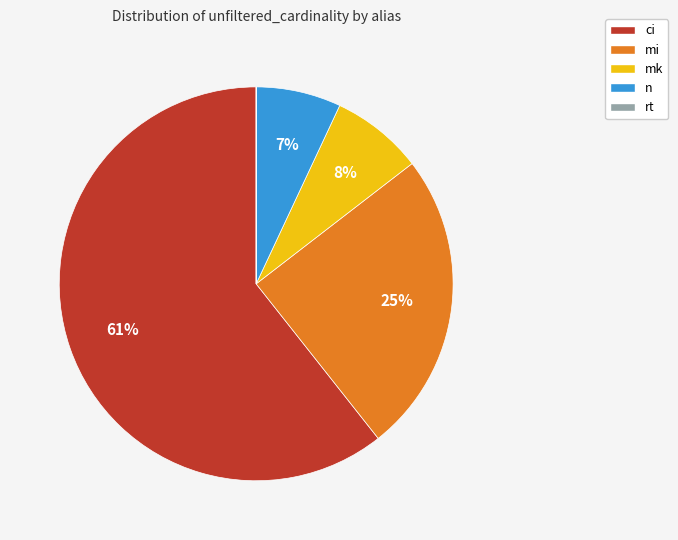

Which slice is the largest?

ci